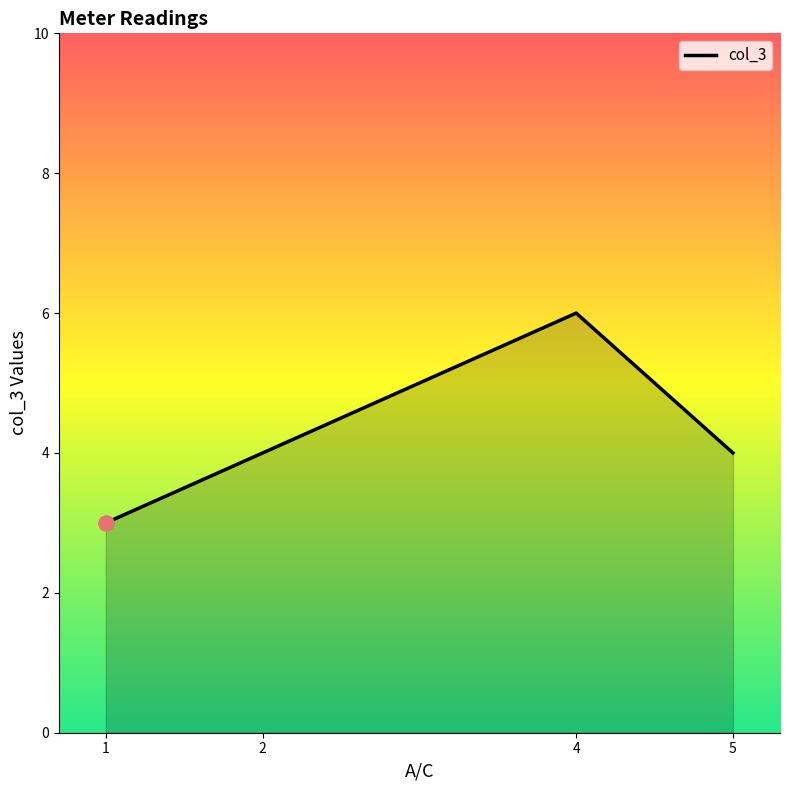

What is the change in value from 2 to 4?

+2